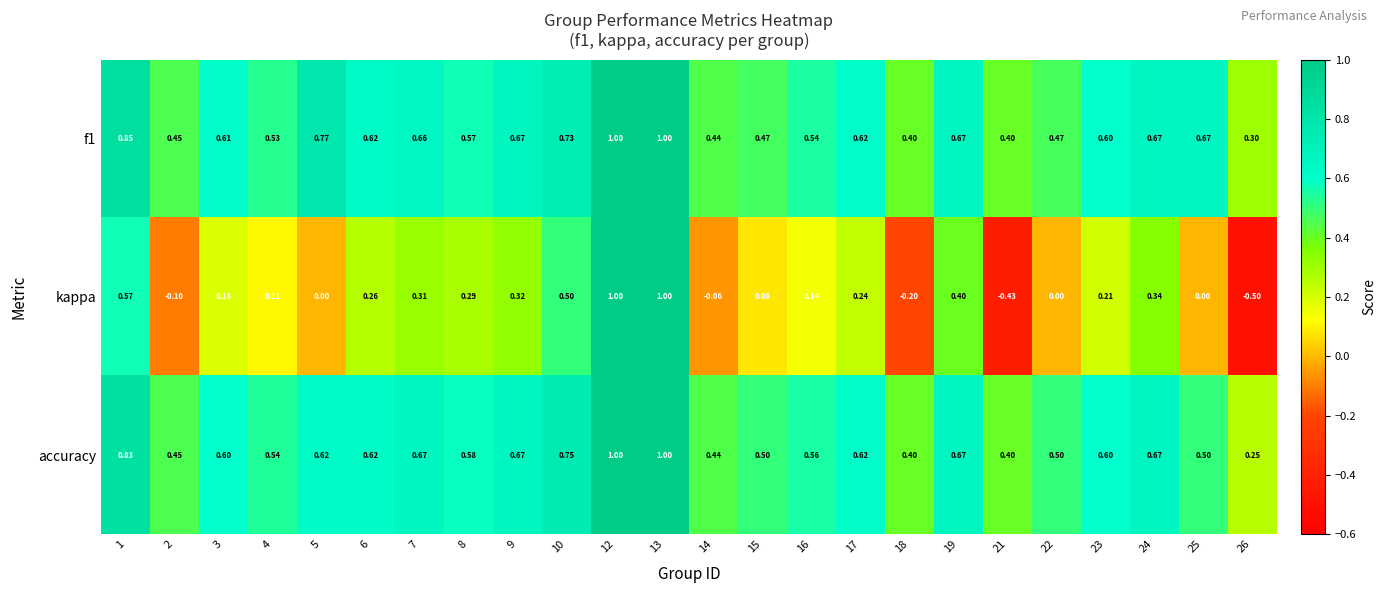

Is the value of kappa at 26 greater than the value of f1 at 25?

No